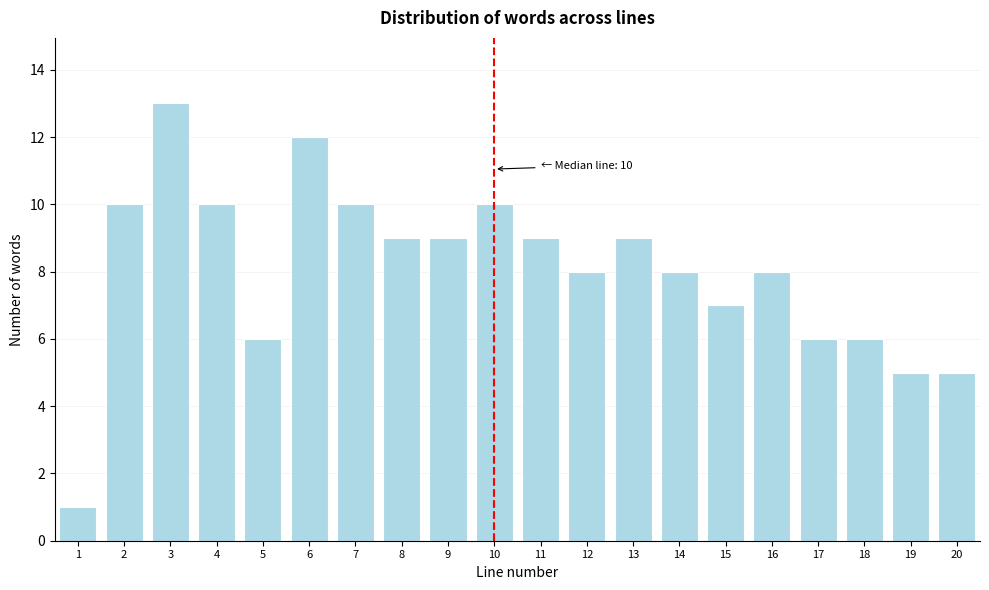

Reading left to right, transcribe all the data shown in this chart.

1	10	13	10	6	12	10	9	9	10	9	8	9	8	7	8	6	6	5	5